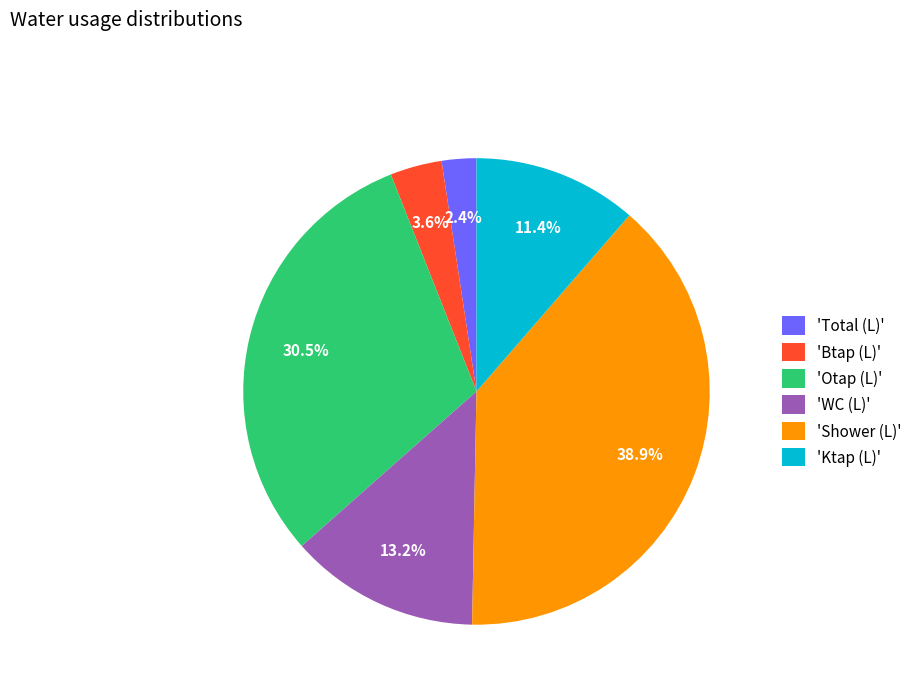

Count the number of slices in the pie.

6